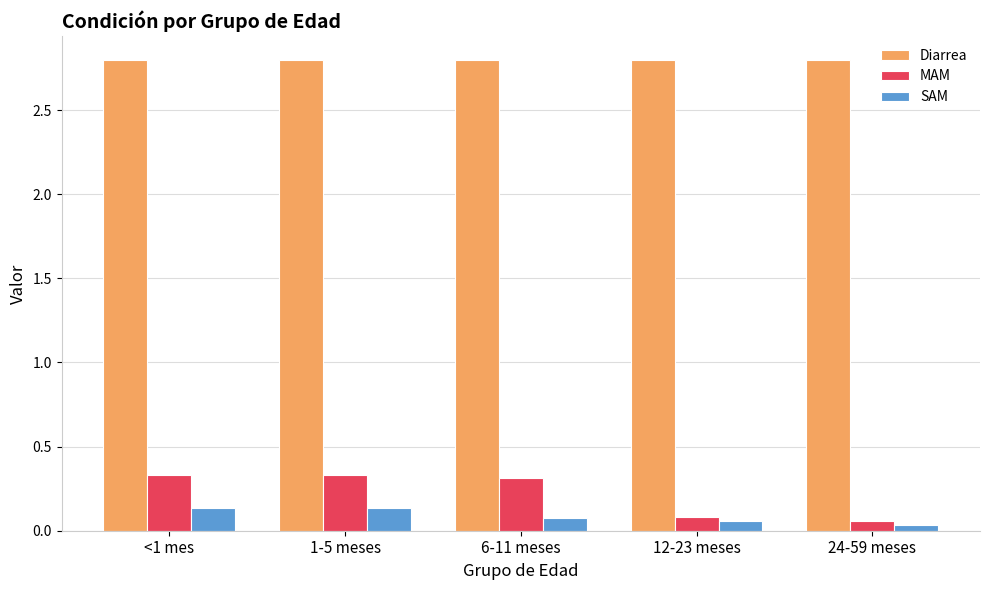

Which series has the largest total across all categories?

Diarrea